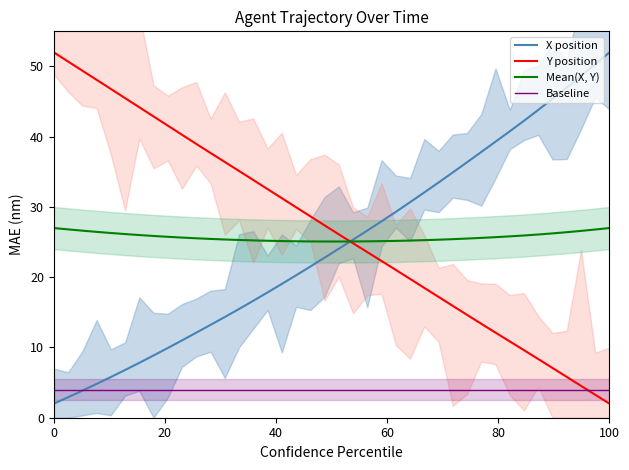

What is the lowest value of the Y position series?

2.0